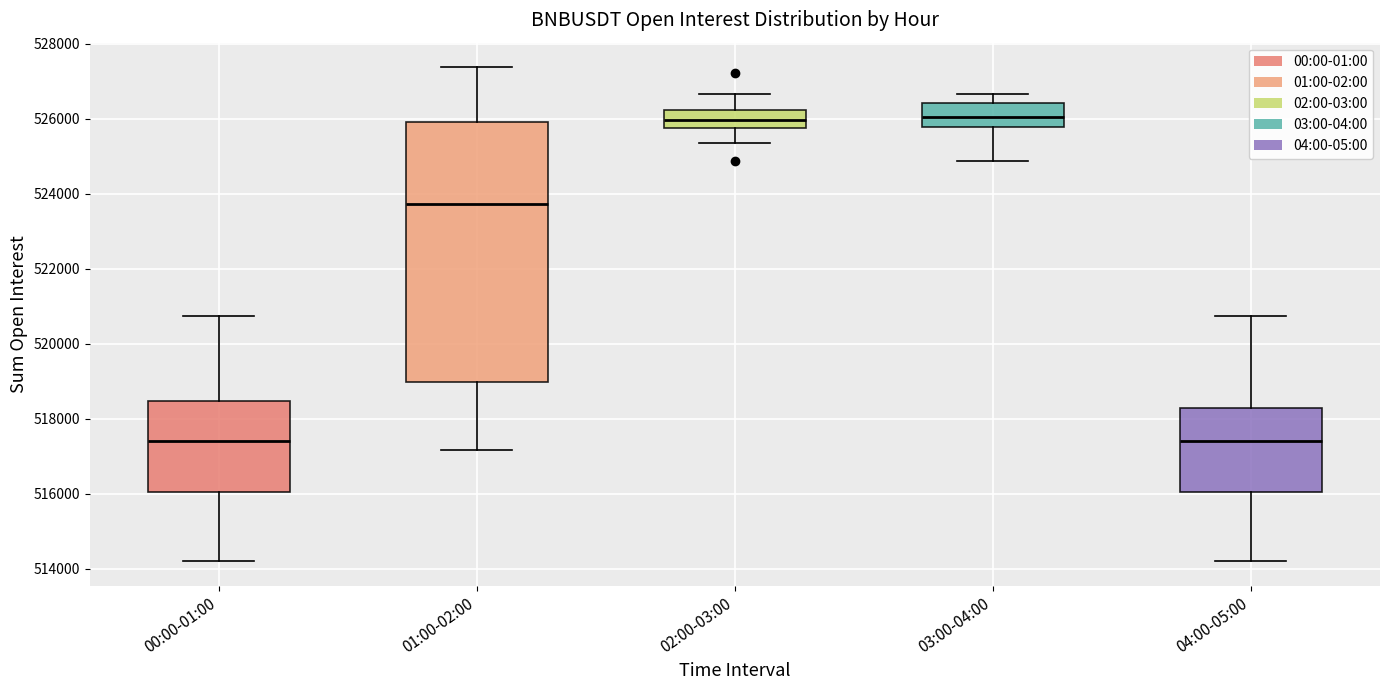

Reading left to right, read every box against the y-axis: the position of its median line, the range the box covers, and the ends of its whiskers. The values are not printed on the chart, so give them approximately, as read against the axis.

00:00-01:00: median 517400, box 516000 to 518400, whiskers 514200 to 520800
01:00-02:00: median 523800, box 519000 to 526000, whiskers 517200 to 527400
02:00-03:00: median 526000, box 525800 to 526200, whiskers 525400 to 526600
03:00-04:00: median 526000, box 525800 to 526400, whiskers 524800 to 526600
04:00-05:00: median 517400, box 516000 to 518200, whiskers 514200 to 520800